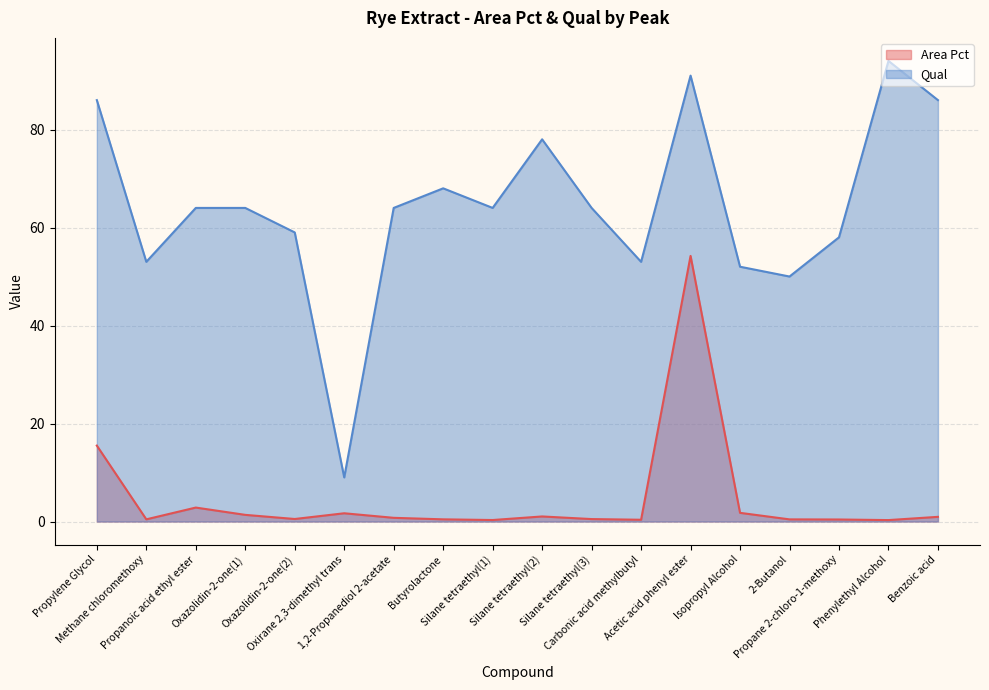

What are all the series names shown in the legend?

Area Pct, Qual